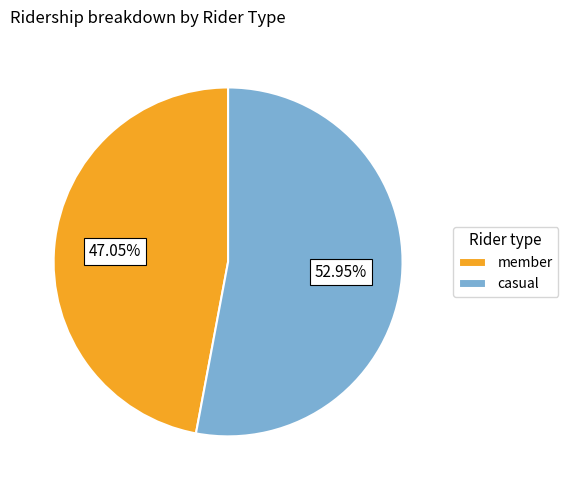

Which category has the biggest portion of the pie?

casual